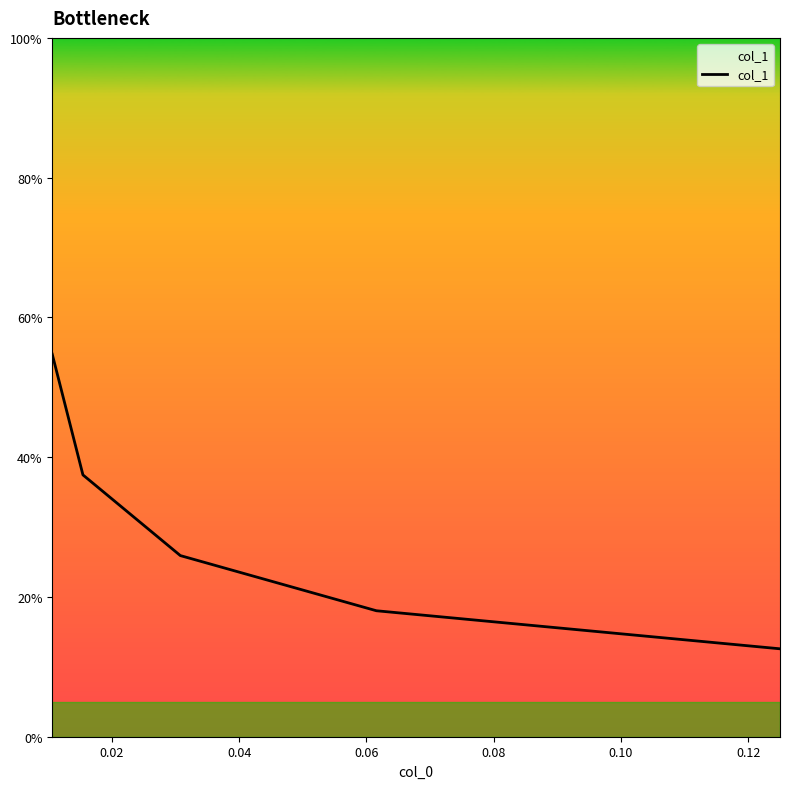

What is the minimum value shown in the chart?

0.1